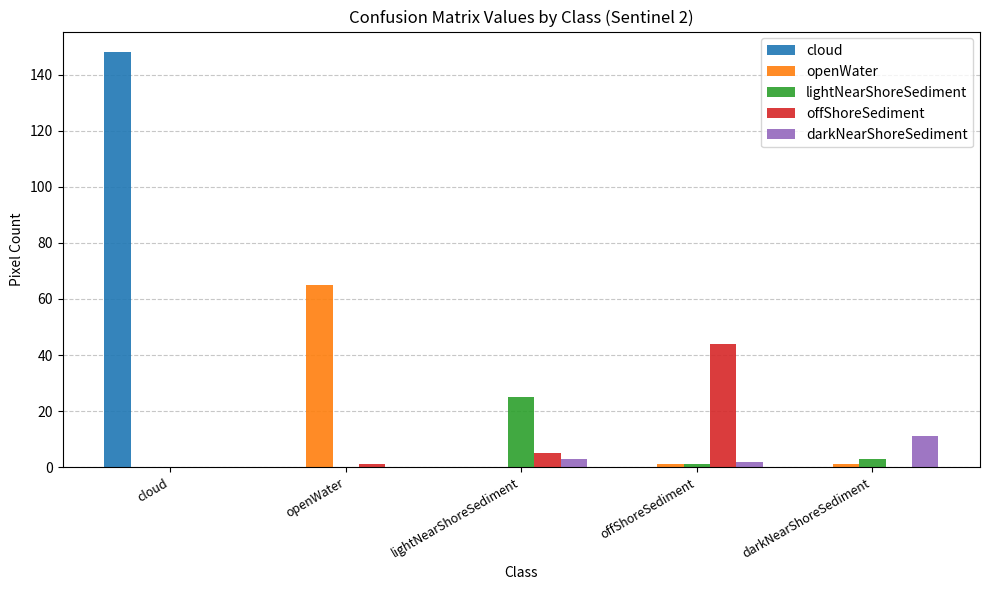

What is the greatest value displayed?

148